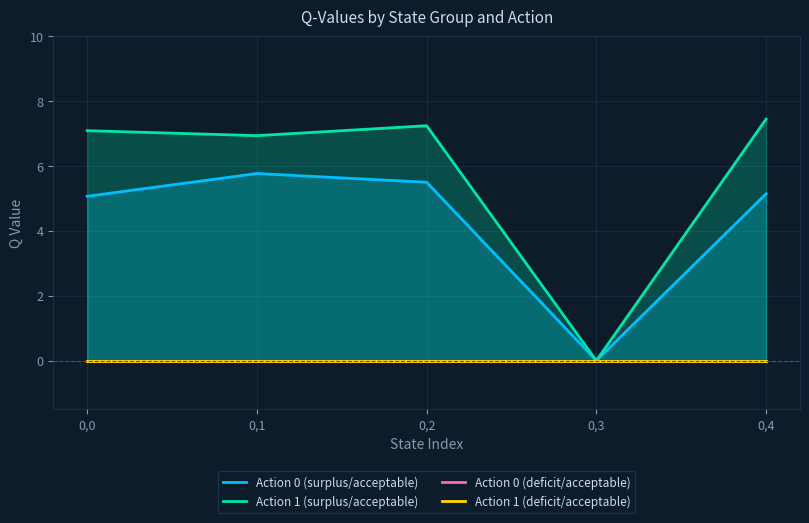

Reading right to left, extract all data points from this chart.

Action 0 (surplus/acceptable): 5.1	0.0	5.5	5.8	5.1
Action 1 (surplus/acceptable): 7.4	0.0	7.2	6.9	7.1
Action 0 (deficit/acceptable): 0.0	0.0	0.0	0.0	0.0
Action 1 (deficit/acceptable): 0.0	0.0	0.0	0.0	0.0